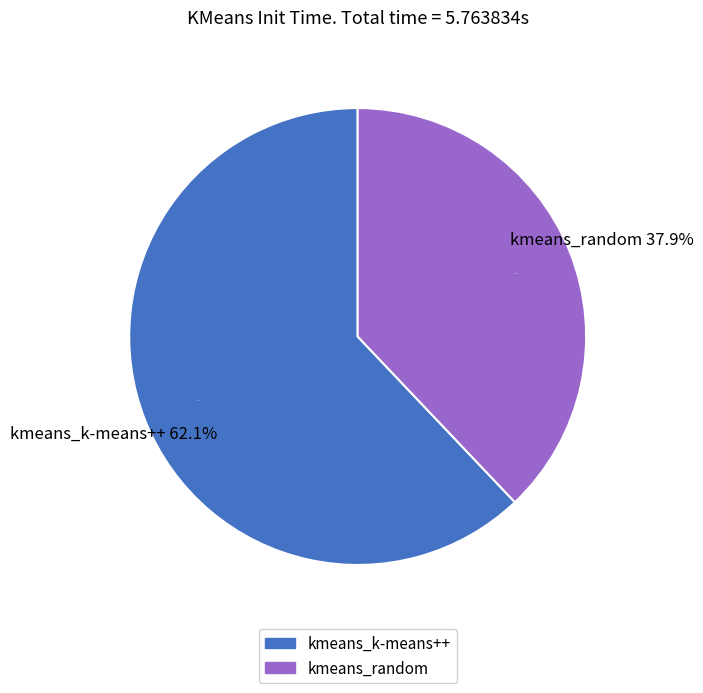

How many slices are in this pie chart?

2